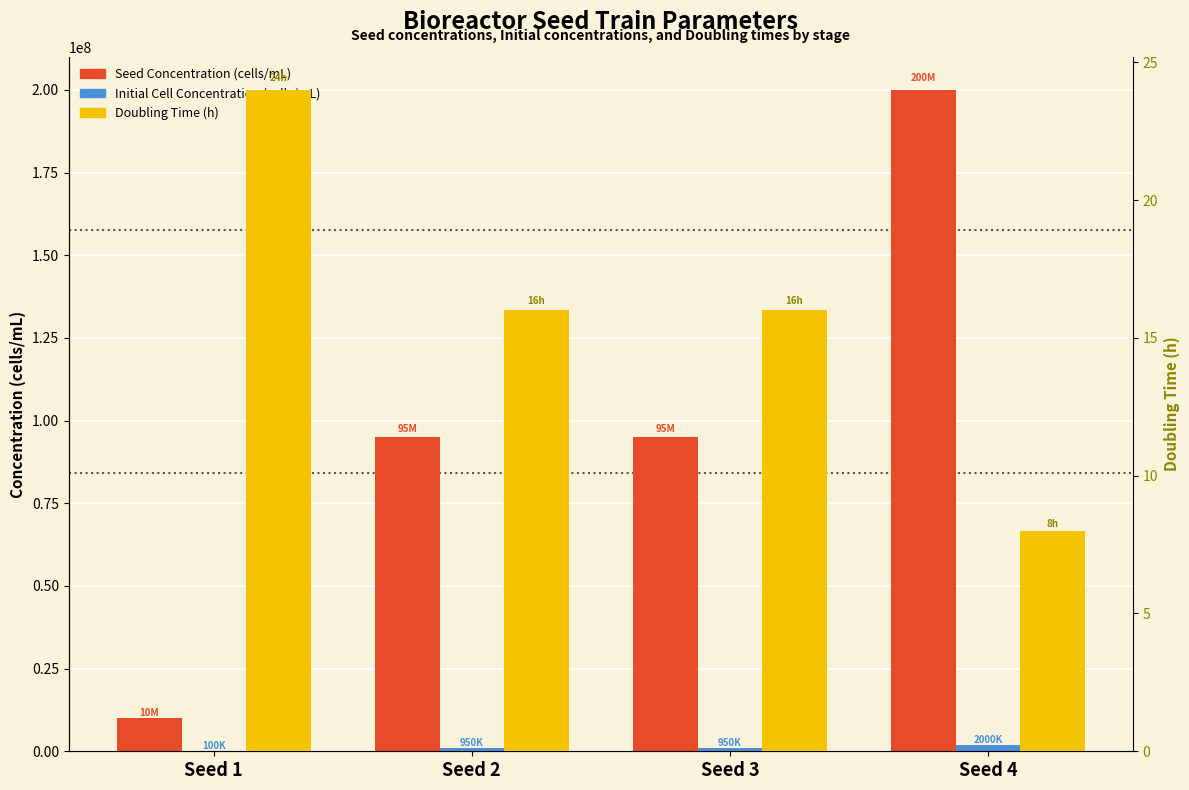

Which category has the highest value in the Seed Concentration (cells/mL) series?

Seed 4